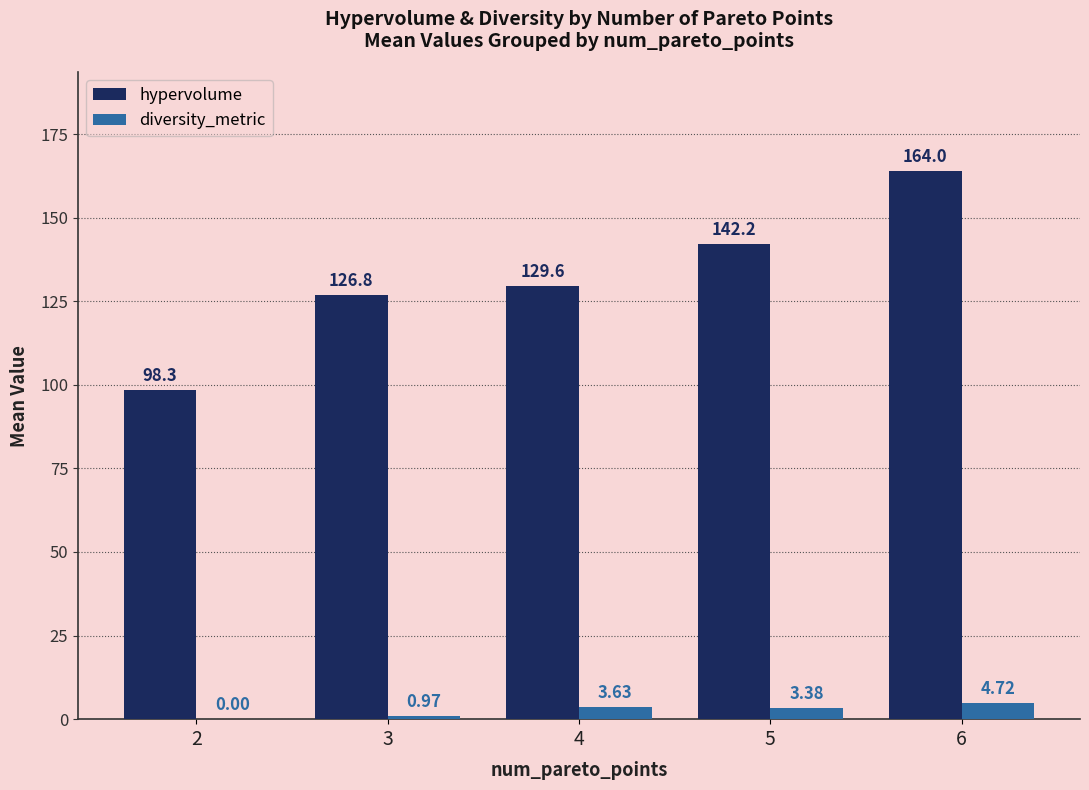

What is the sum of all hypervolume values?

660.9